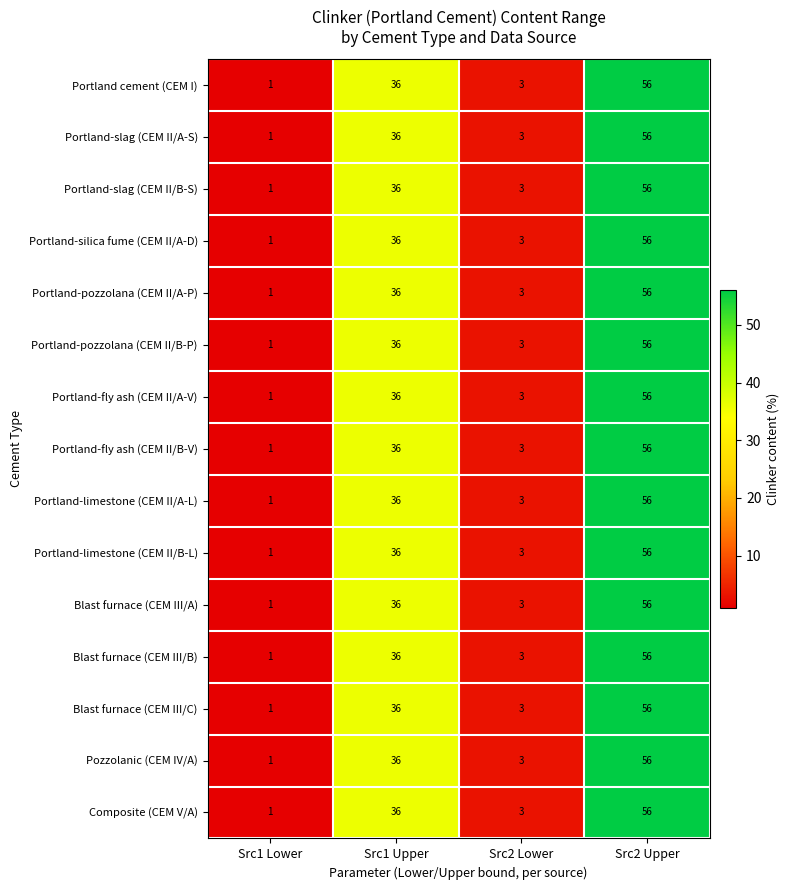

Where is Blast furnace (CEM III/C) nearest to the value 28?

Src1 Upper